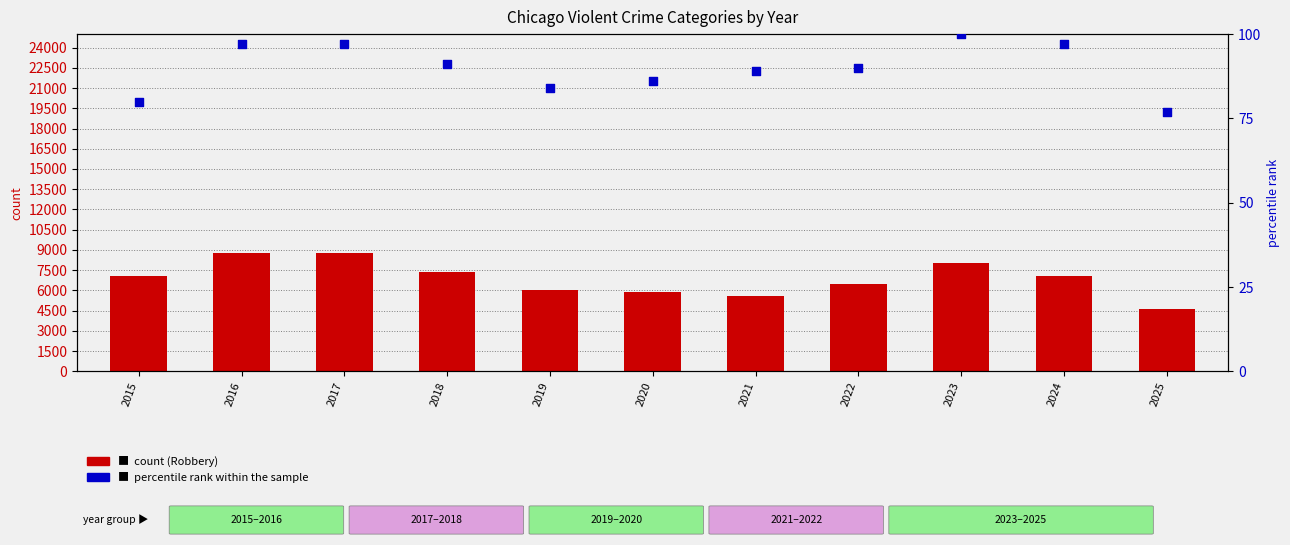

Is the value of count at 2025 greater than the value of percentile rank within the sample at 2017?

Yes